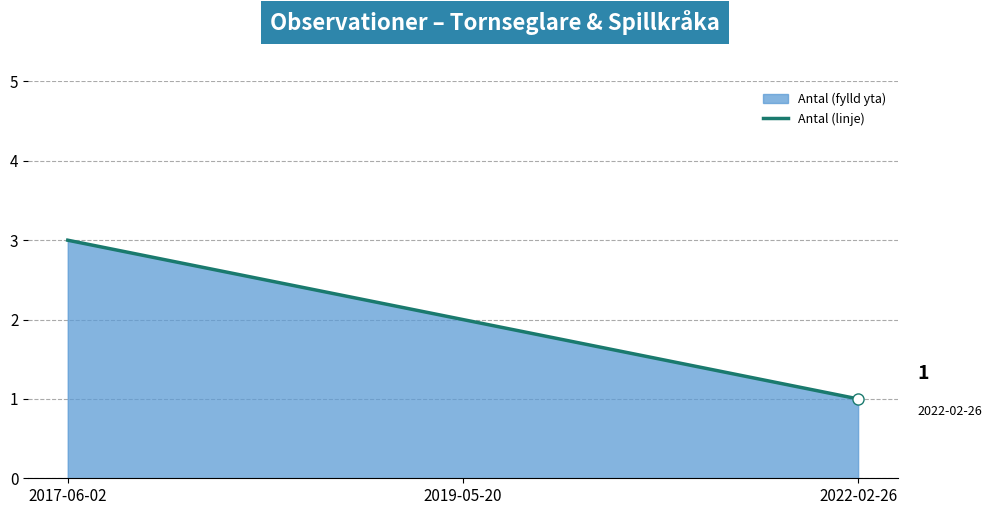

What is the sum of the values at 2022-02-26 and 2019-05-20?

3